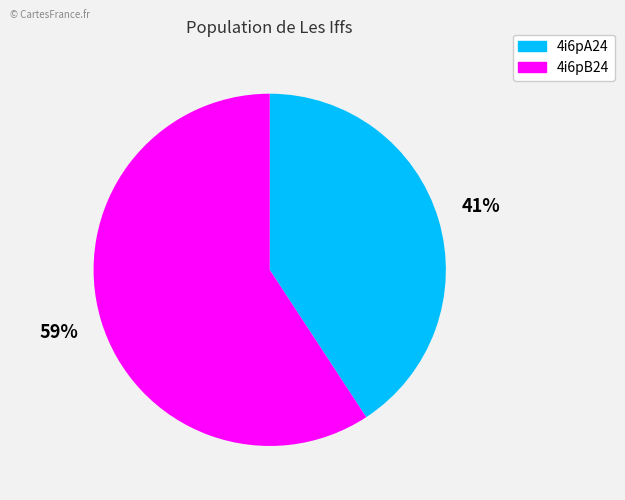

Do 4i6pB24 and 4i6pA24 together represent more than half of the pie?

Yes